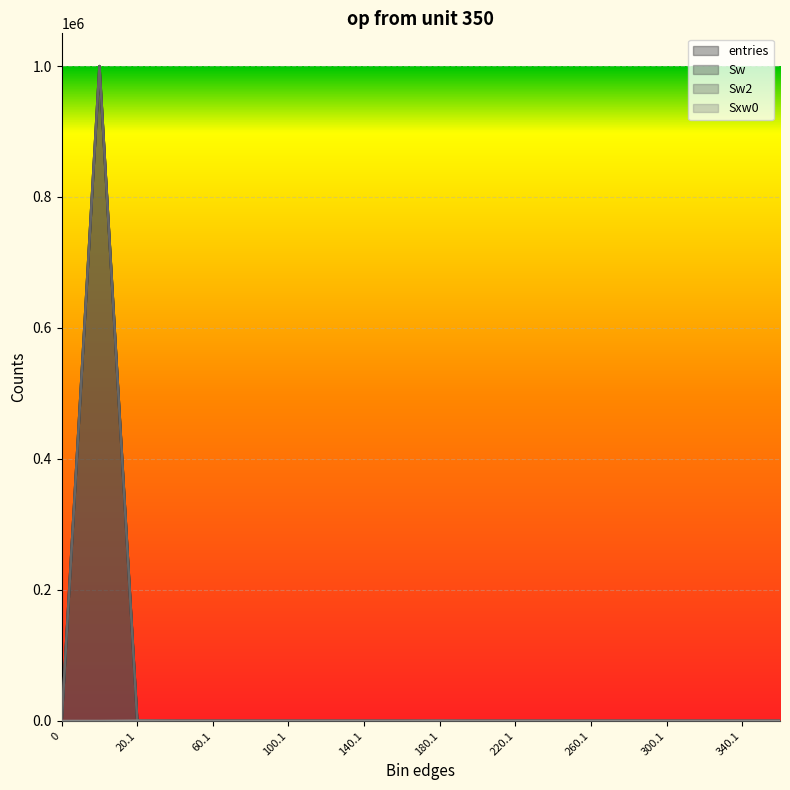

What are all the series names shown in the legend?

entries, Sw, Sw2, Sxw0